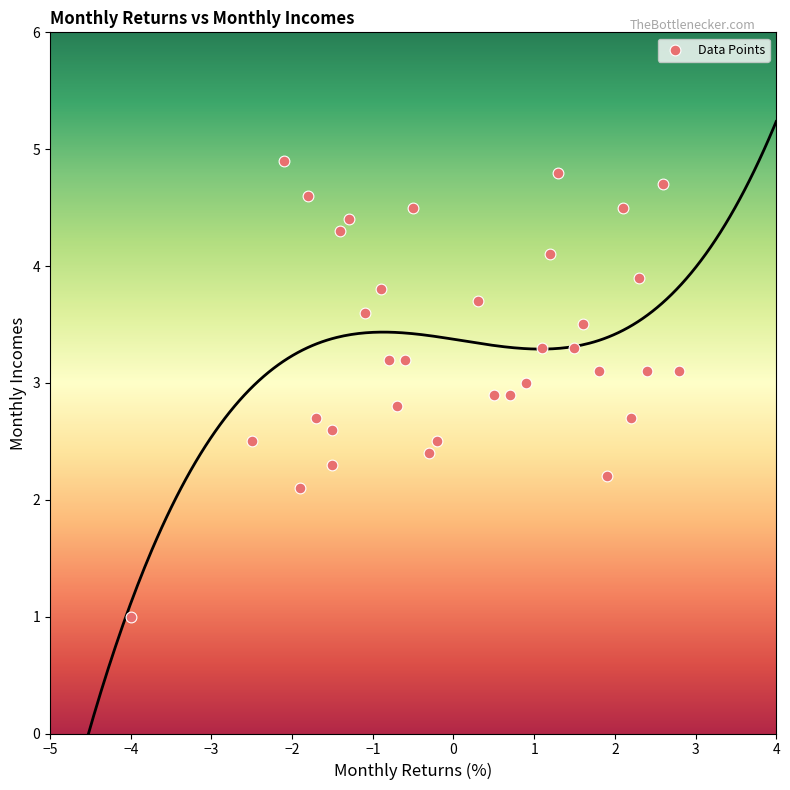

What Y value in the scatter plot is closest to 2?

2.1